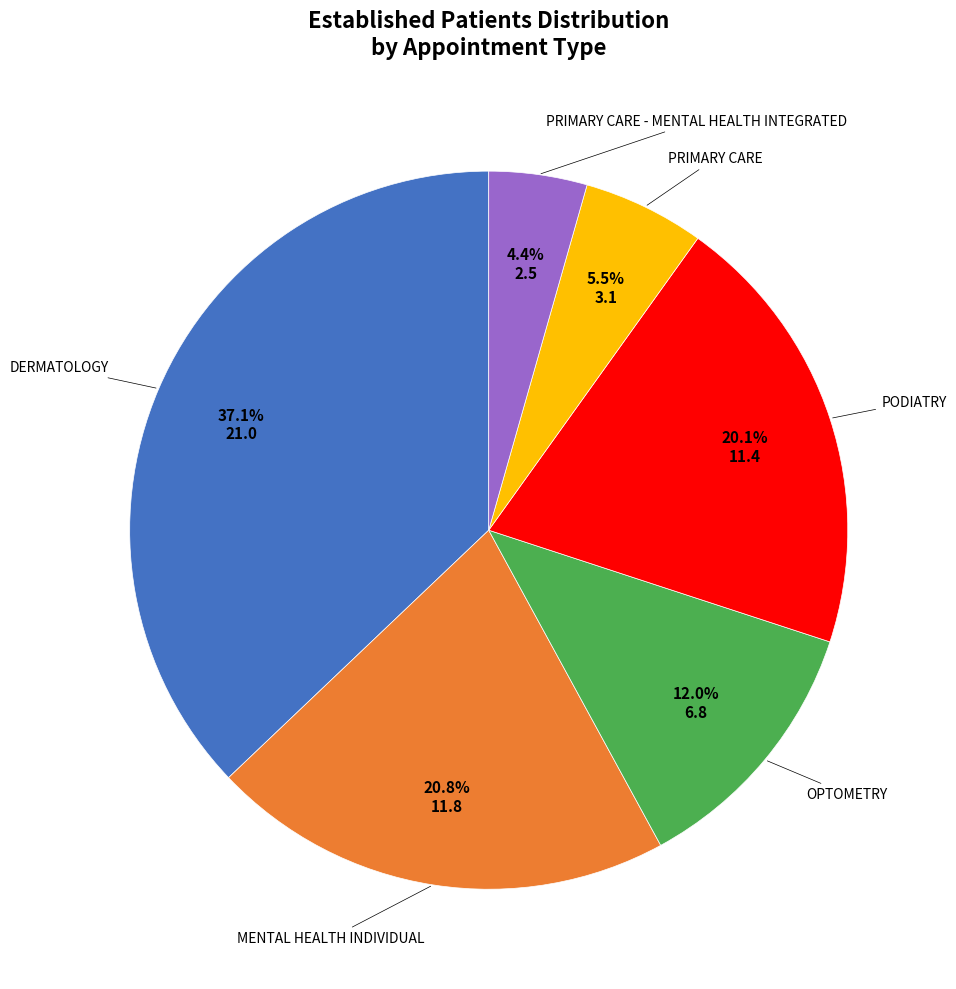

Does any single category account for the majority?

No